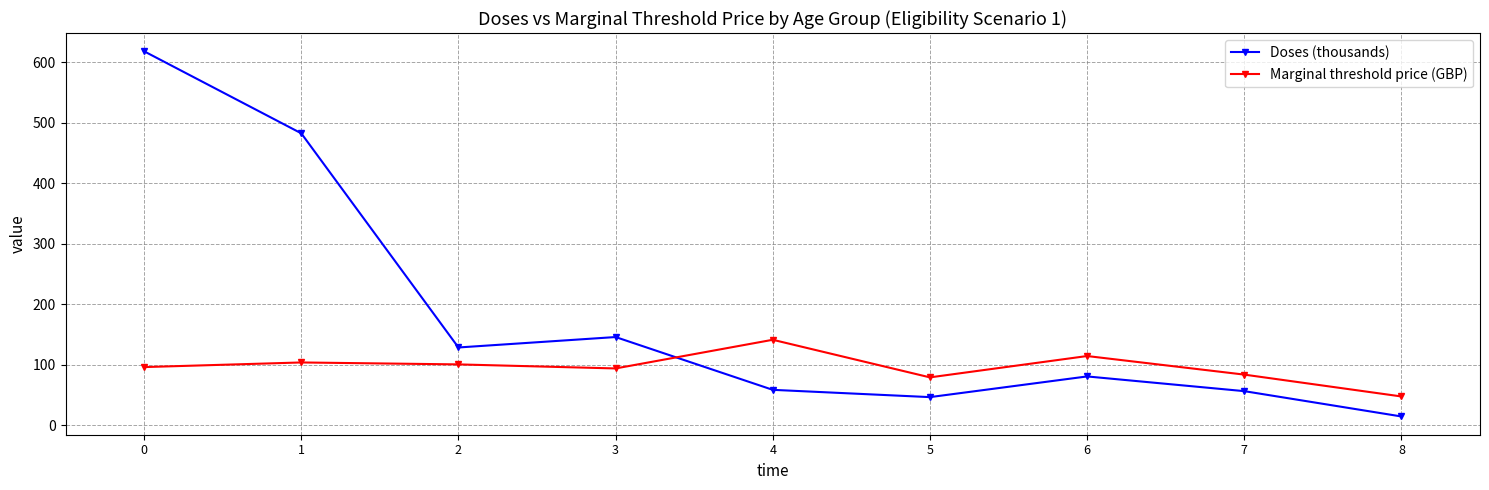

True or false: Doses (thousands) has a value of 57.1 at 2.

False